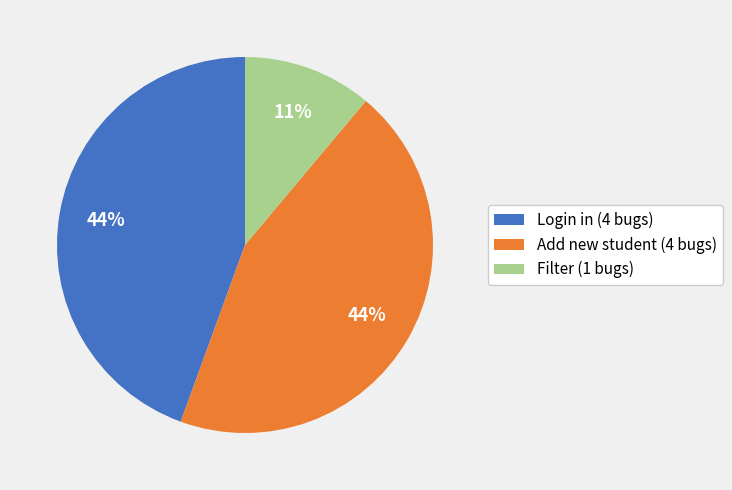

Is there a majority slice in this chart?

No